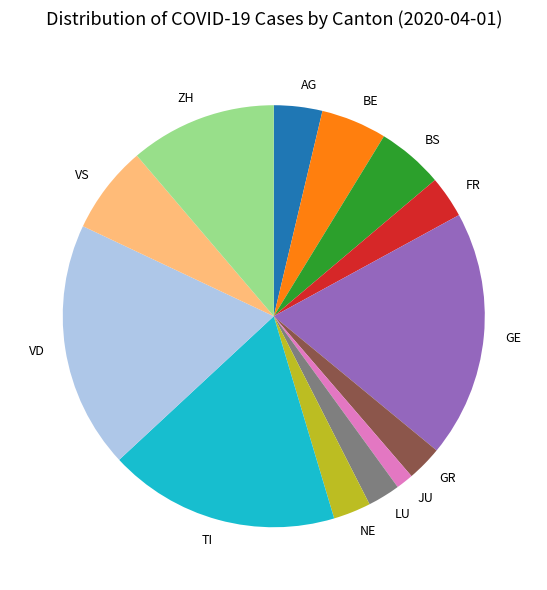

What is the smallest slice in the pie chart?

JU